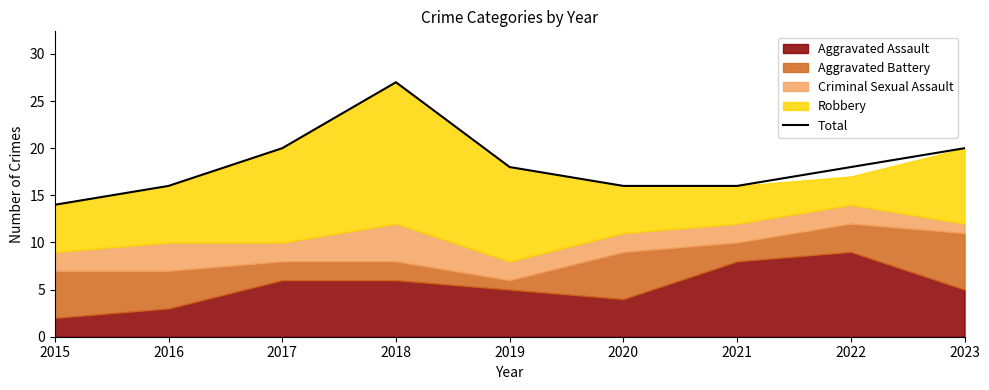

At which label is the value closest to 20?

2017